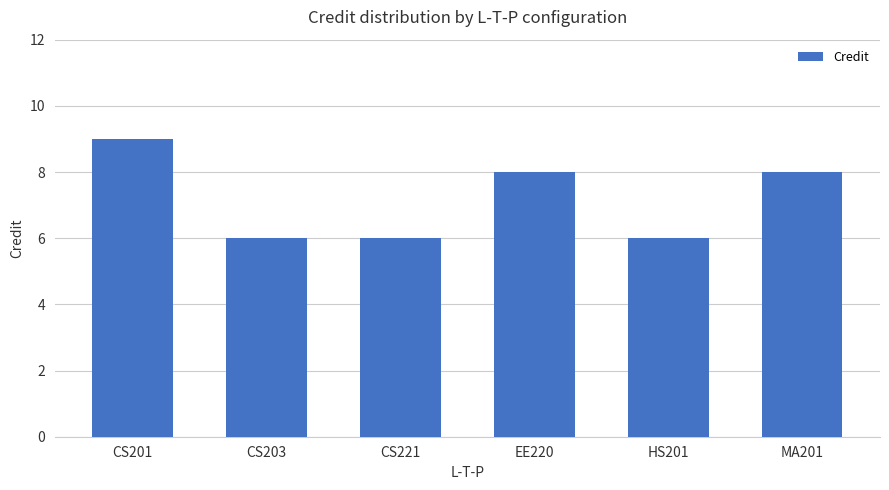

What value does the data have at CS203?

6